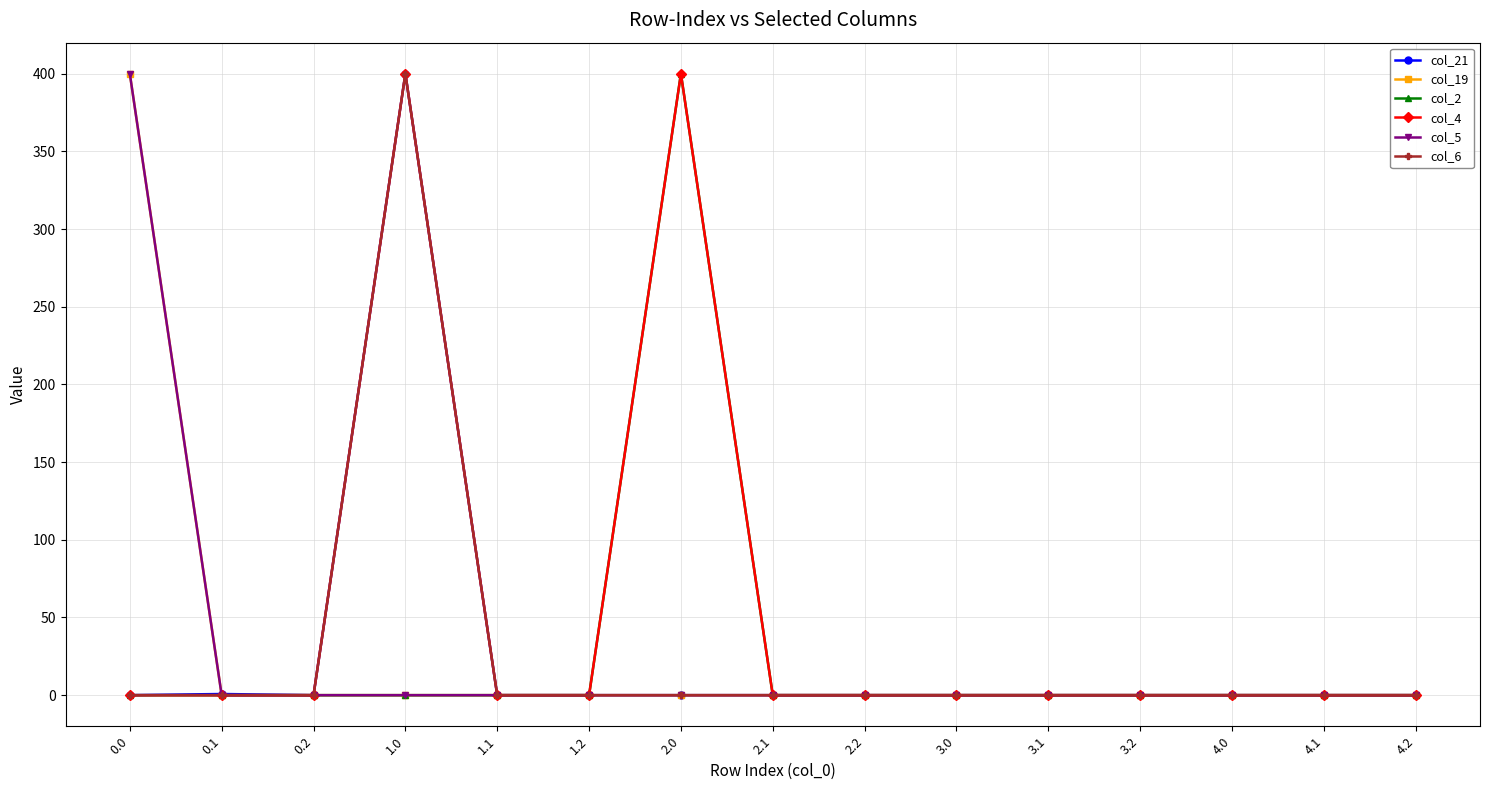

Does the chart have visible grid lines?

Yes